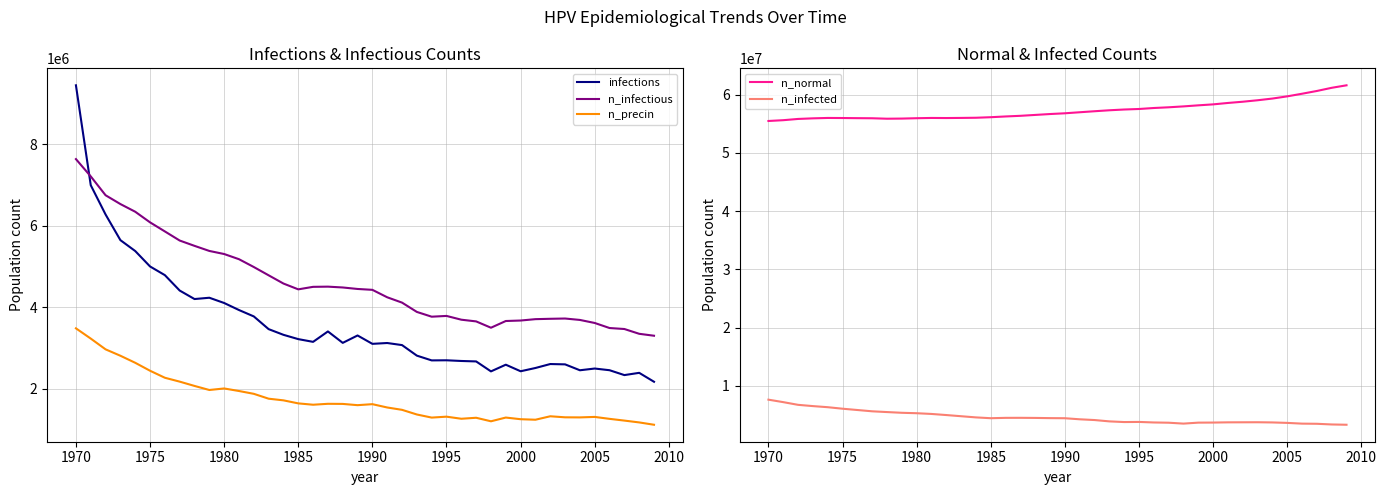

How many data points in infections are less than 3123429?

20